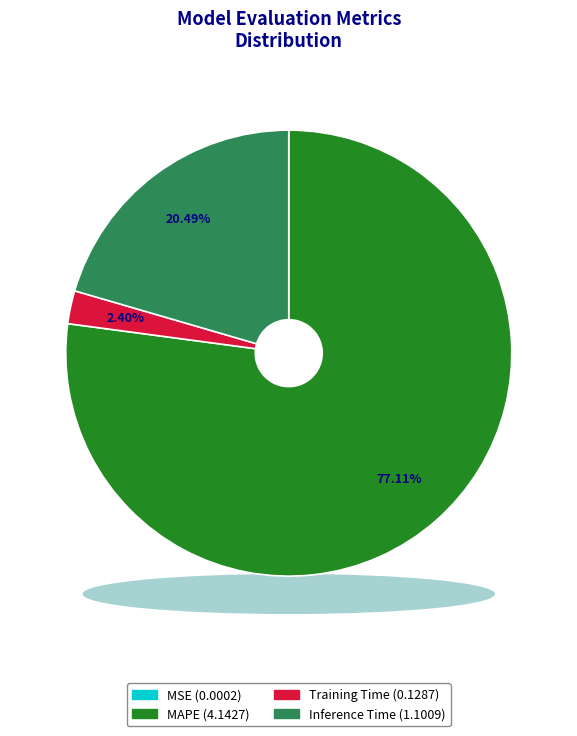

Which has a higher value, MSE or Training Time?

Training Time